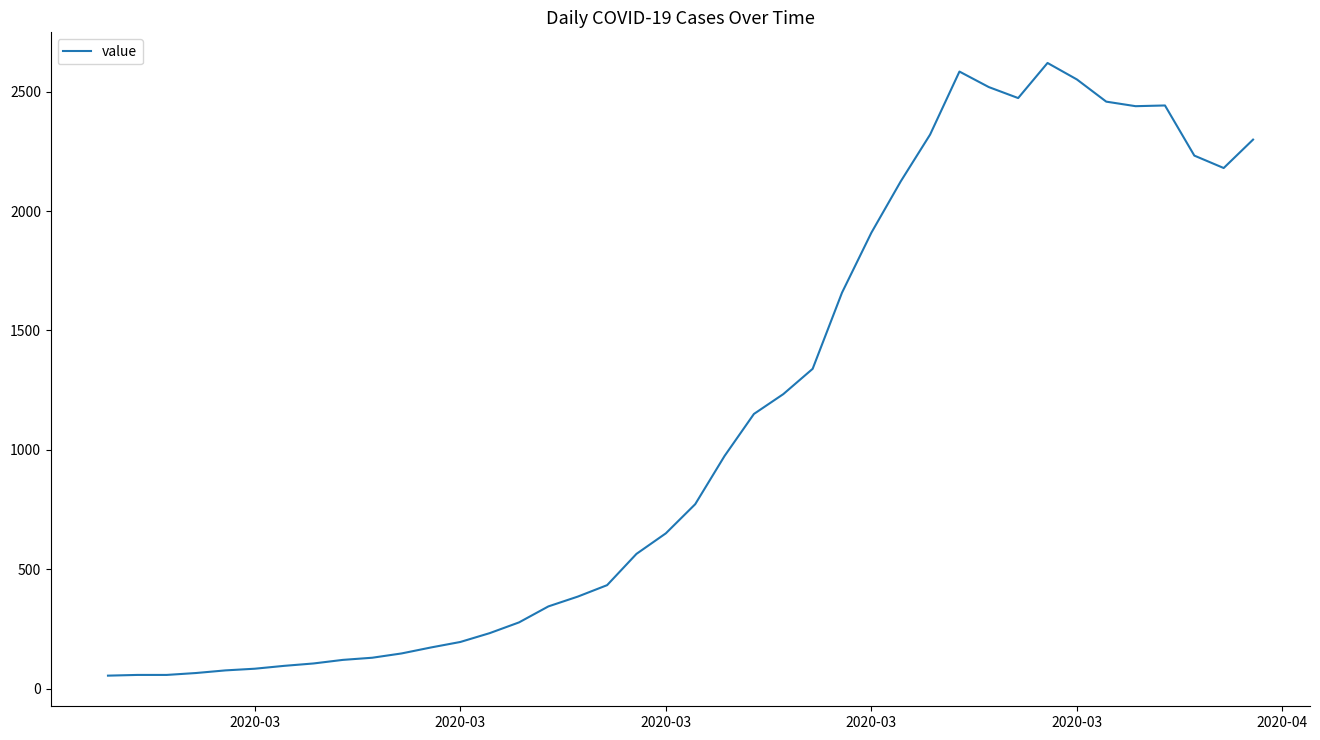

What is the greatest value displayed?

2620